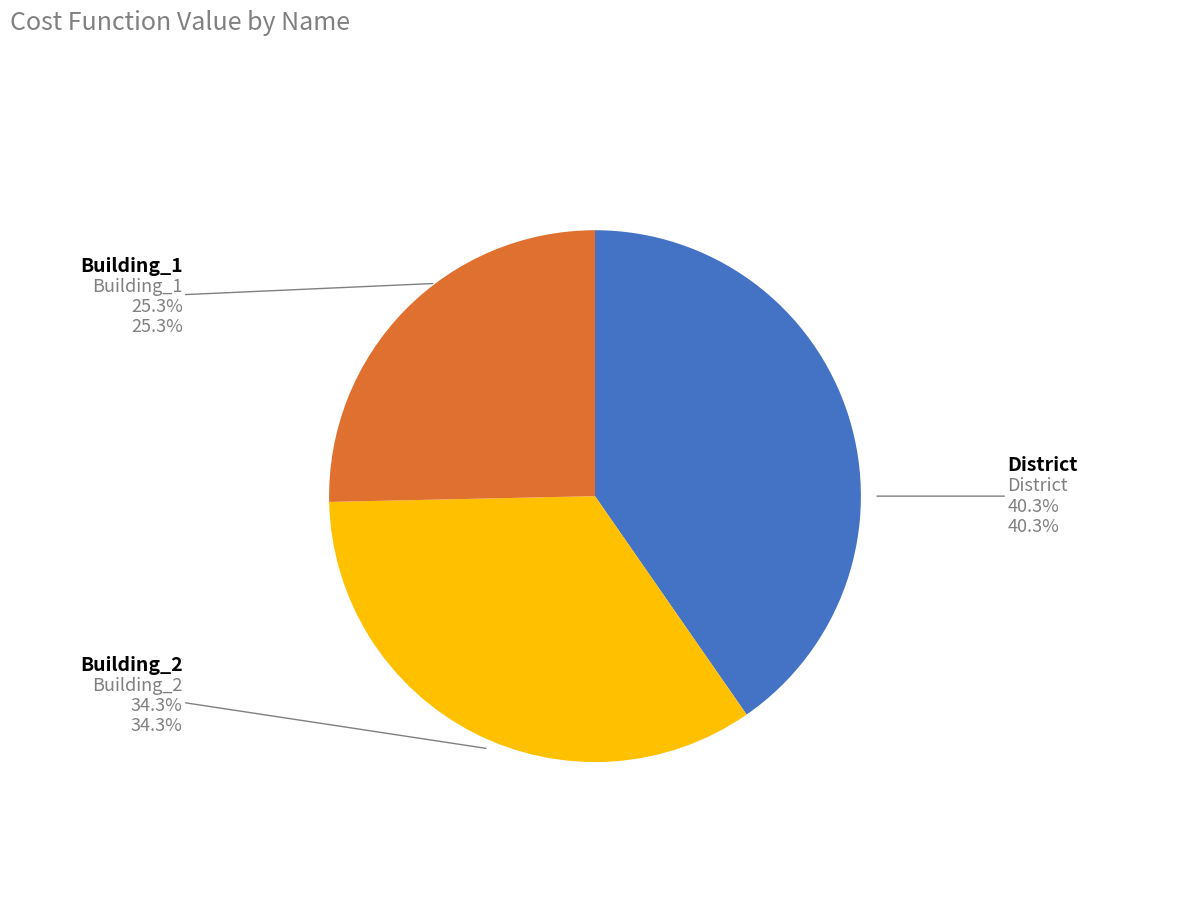

How many slices are in this pie chart?

3